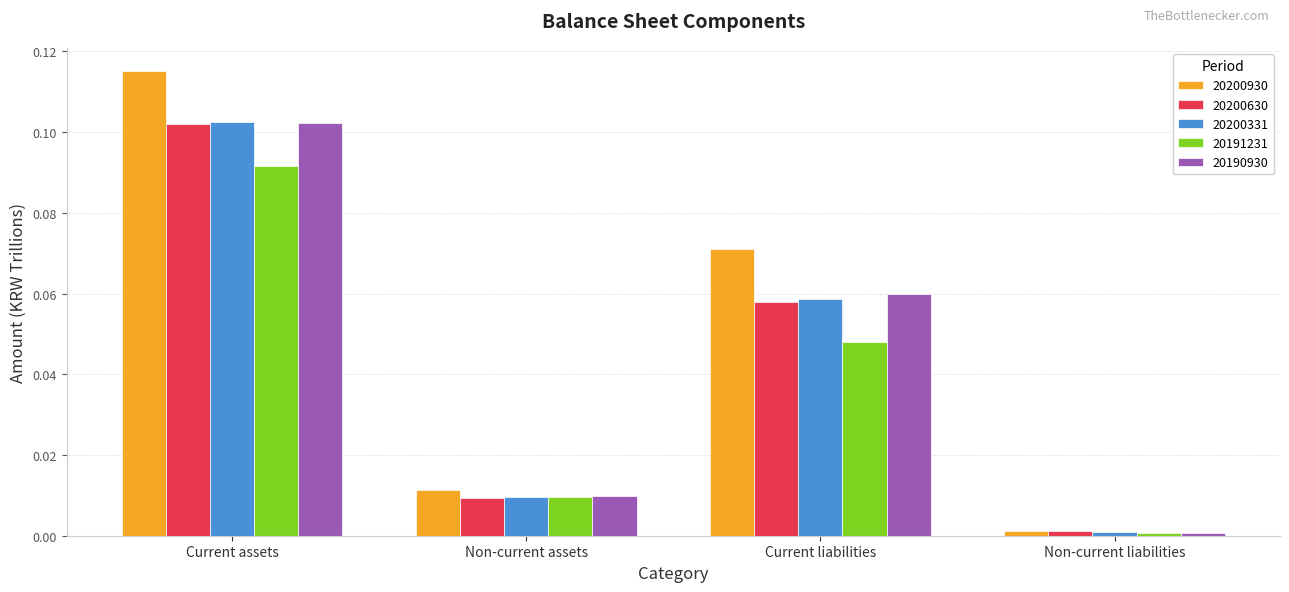

Which series has the widest spread of values?

20200930